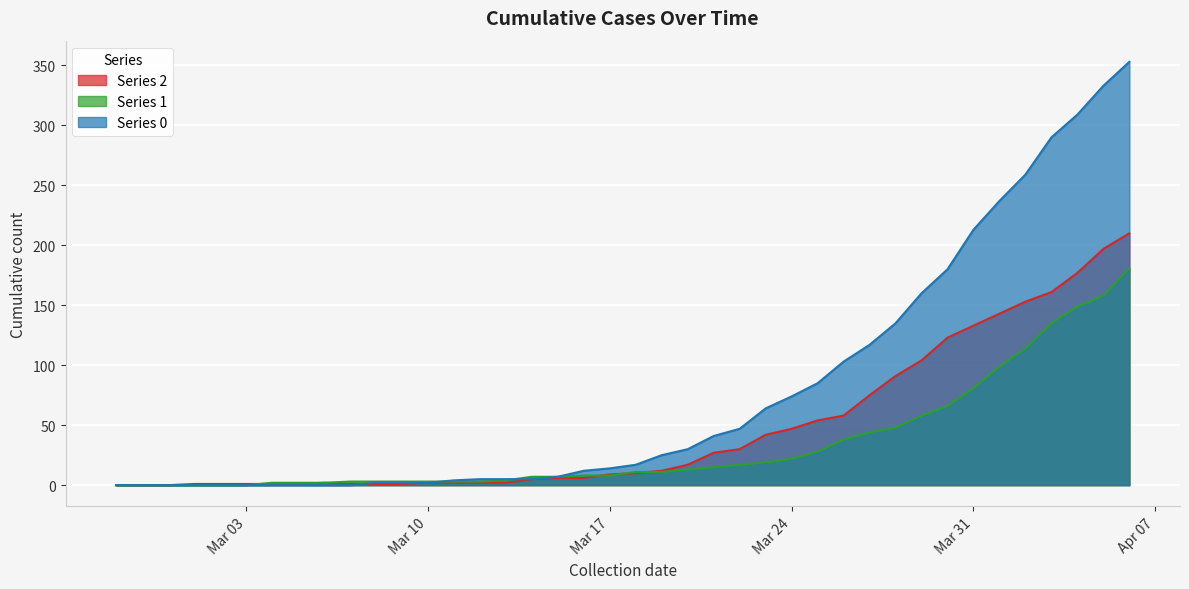

At which label does 1 first exceed 11?

2020-03-20